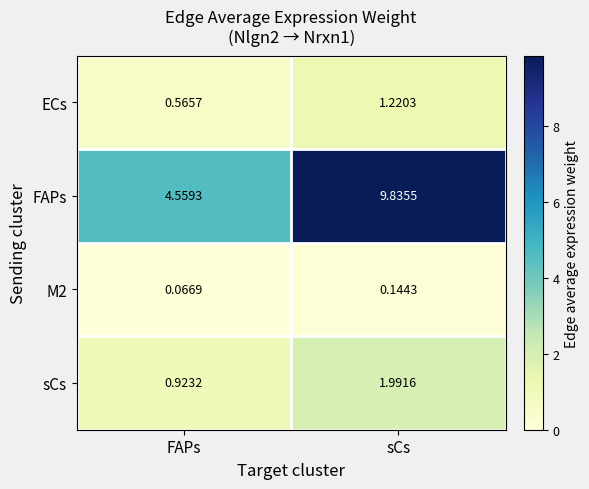

Where does the sCs series first go above 1?

sCs